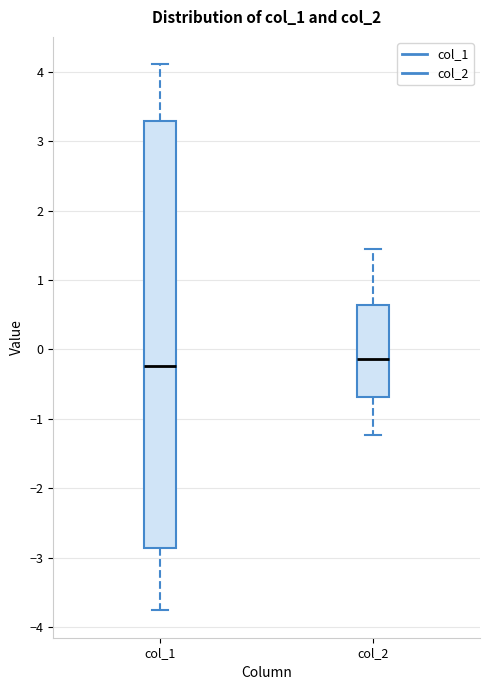

Reading left to right, transcribe this box plot: for each box, give where its median line is, the range the box spans, and where its two whiskers end, as read against the y-axis. The values are not printed on the chart, so give them approximately, as read against the axis.

col_1: median -0.2, box -2.9 to 3.3, whiskers -3.8 to 4.1
col_2: median -0.1, box -0.7 to 0.6, whiskers -1.2 to 1.5